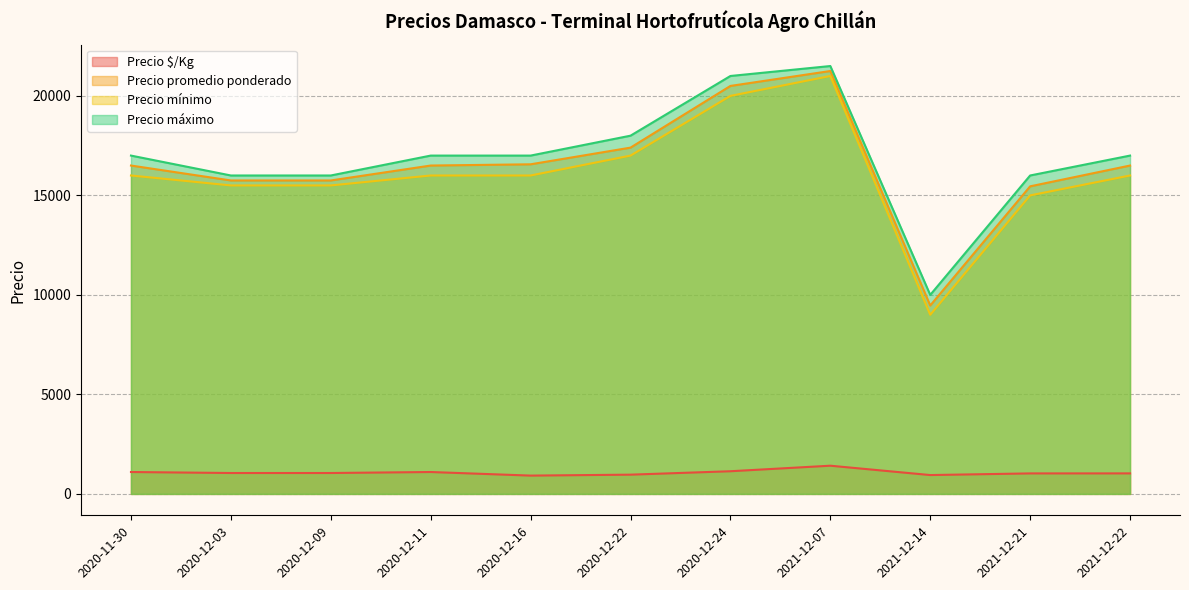

In Precio mínimo, how many points are lower than both neighbors (excluding endpoints)?

1